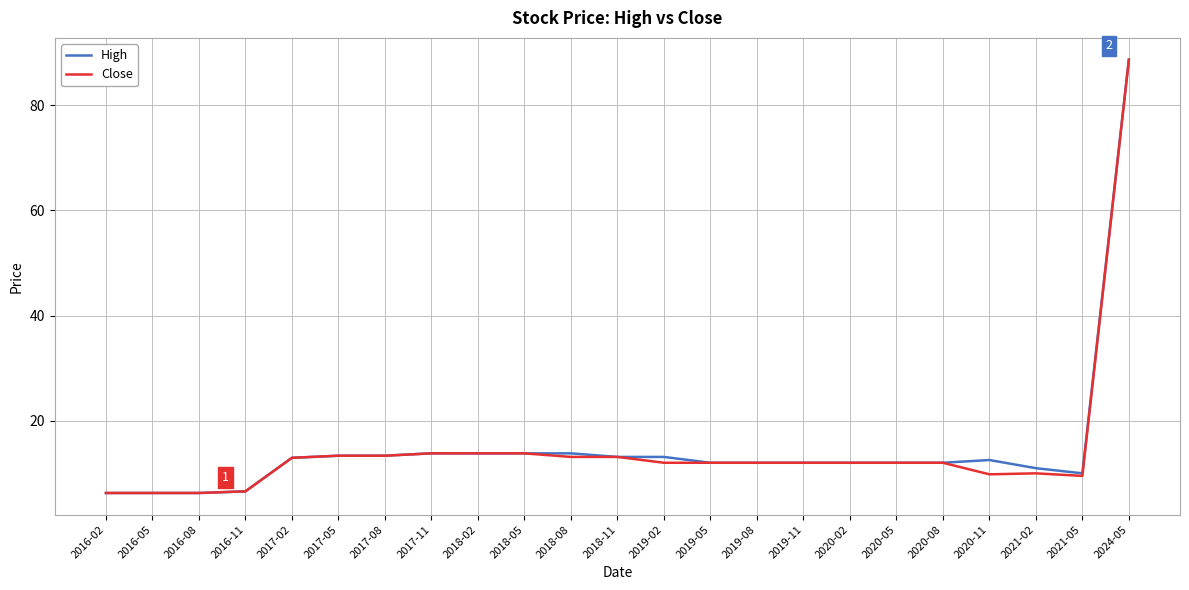

What is the total value across all series at 2016-05?

12.5